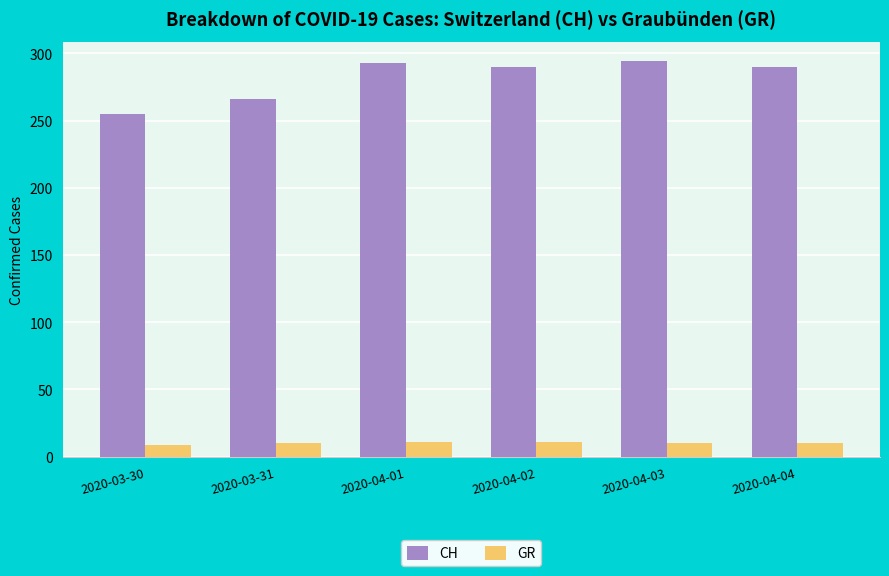

Which series has the largest total across all categories?

CH